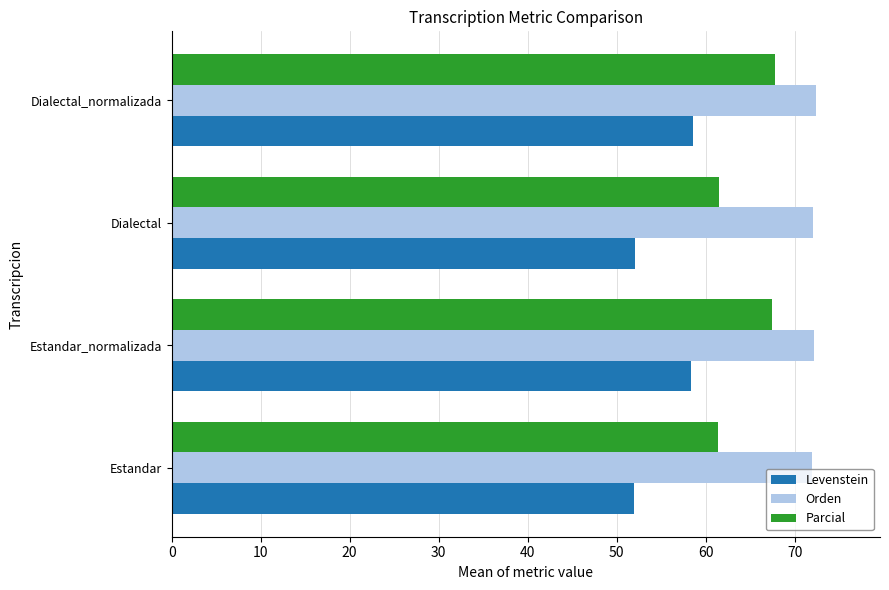

Rank the series by their average value, from highest to lowest.

Orden, Parcial, Levenstein